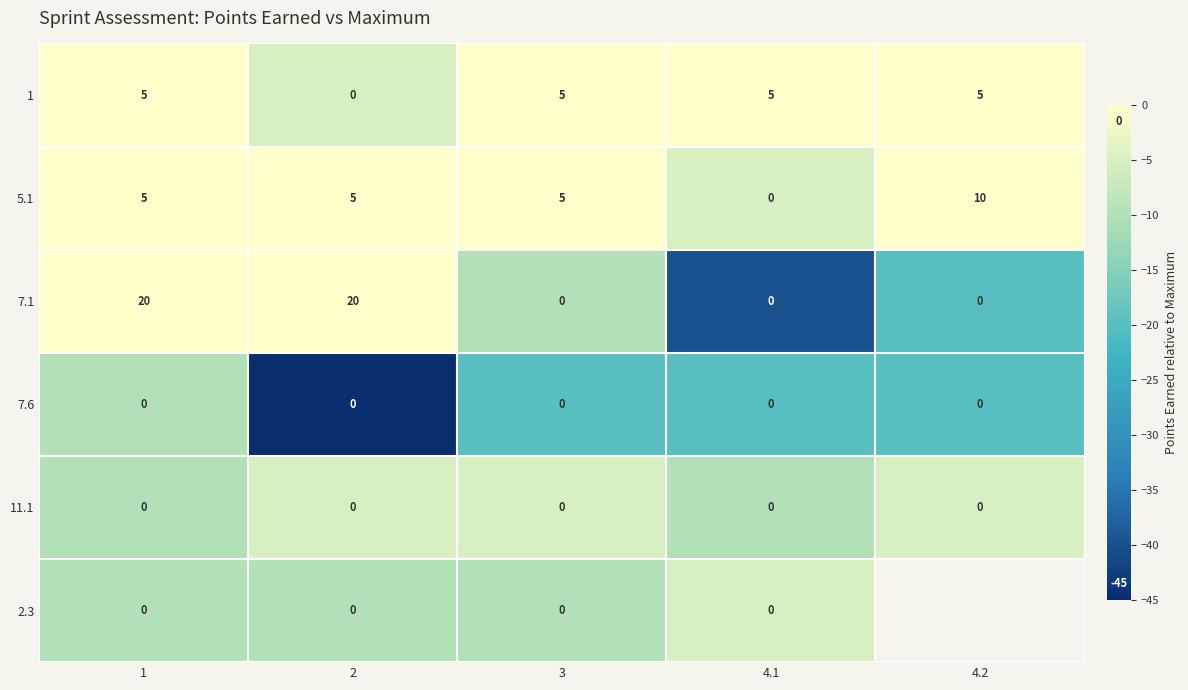

What is the total value across all series at 1?

30